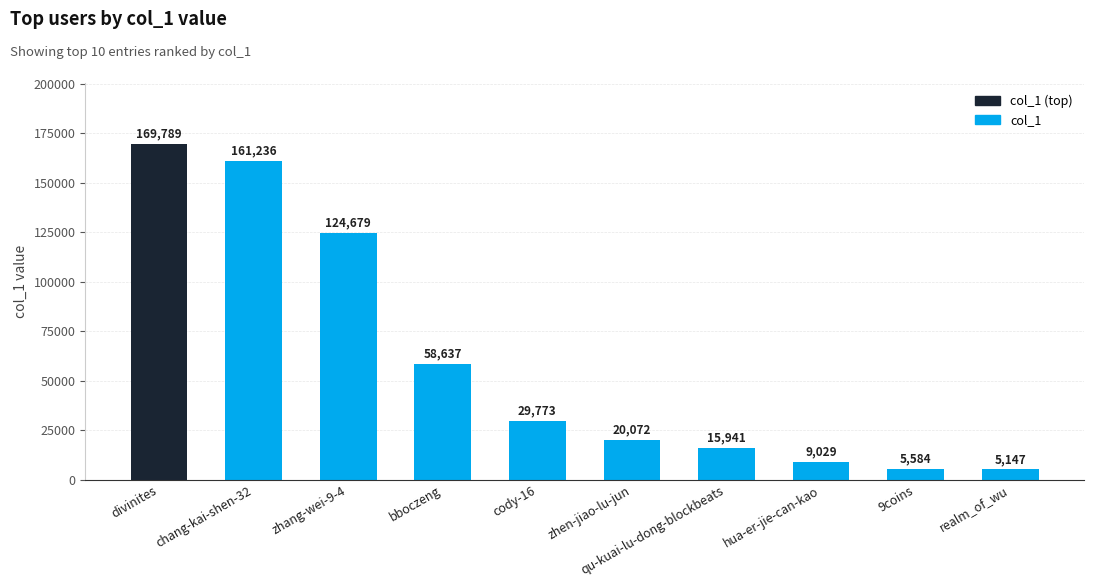

At which label does the data first exceed 29773?

divinites